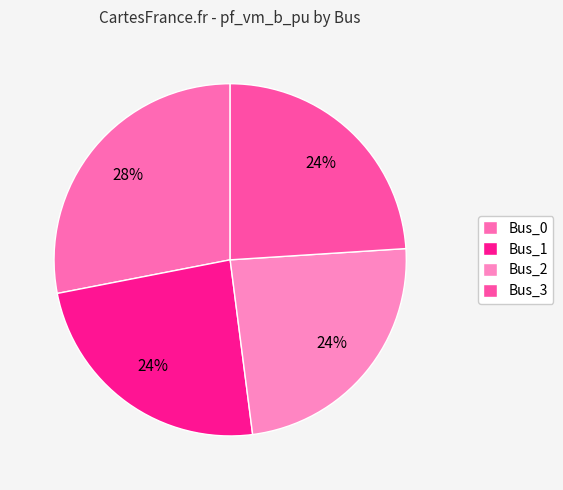

To the nearest percent, what is the difference between the largest and smallest slice percentages?

4%